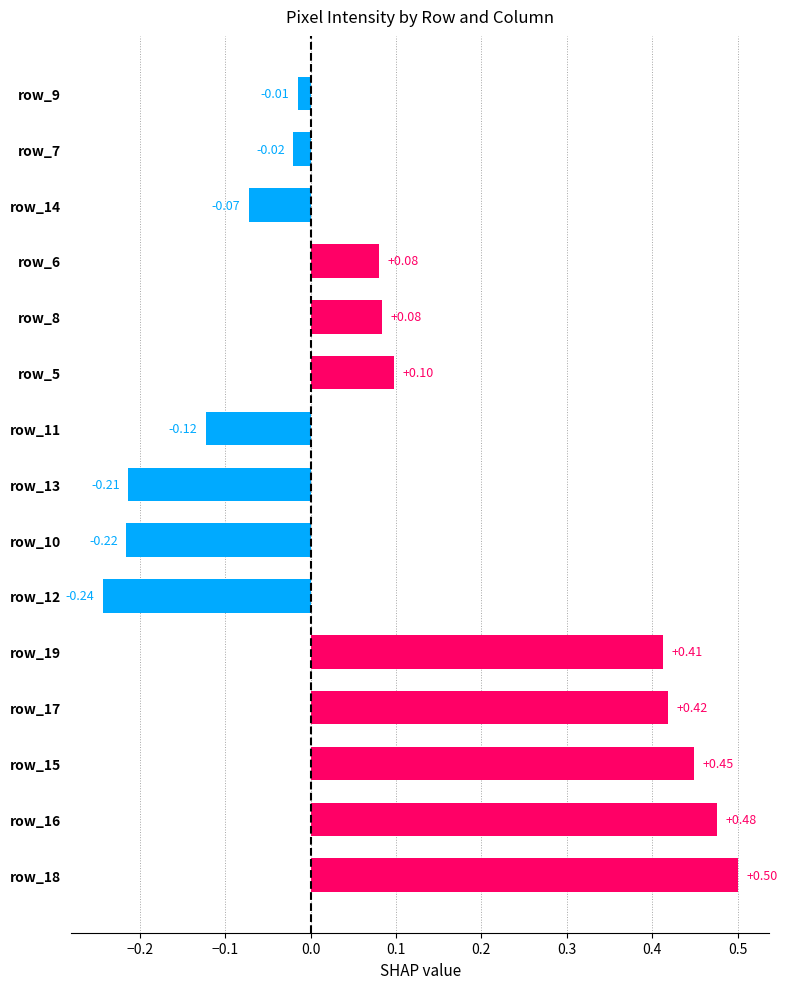

Which label corresponds to the largest value in the chart?

row_18